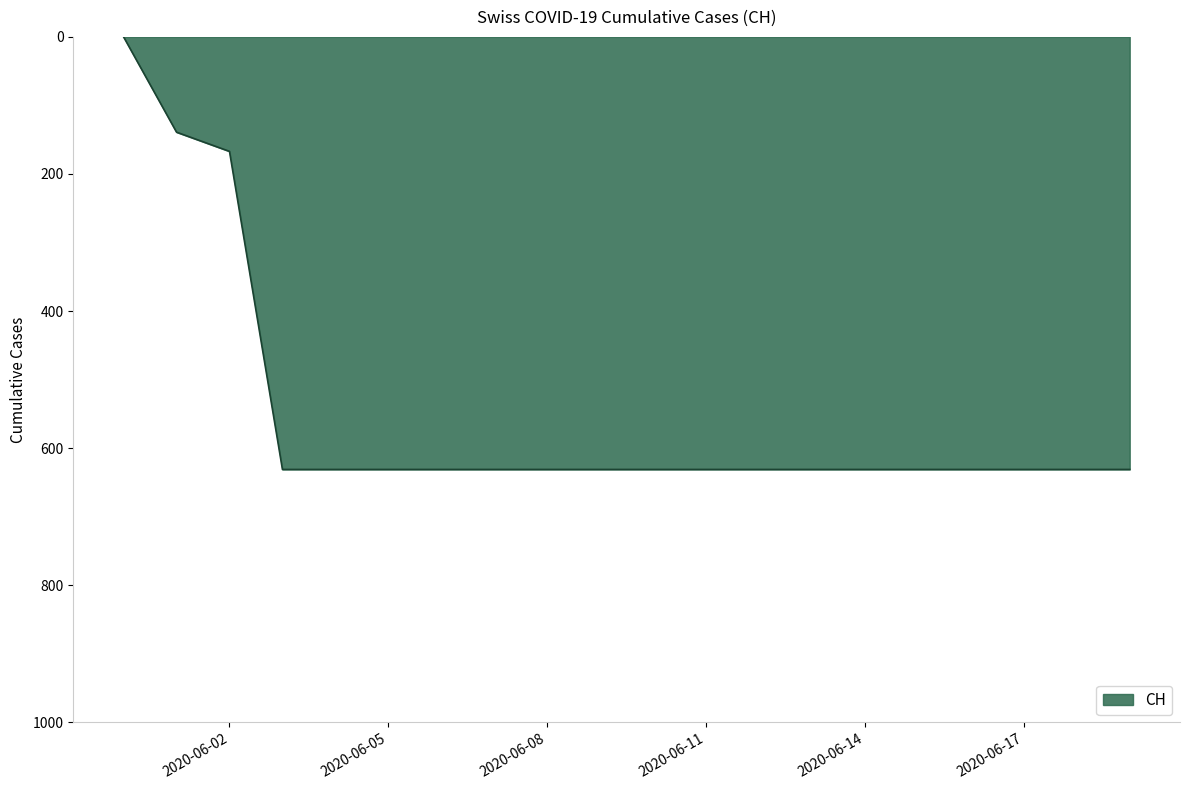

What is the difference between the maximum and minimum values?

631